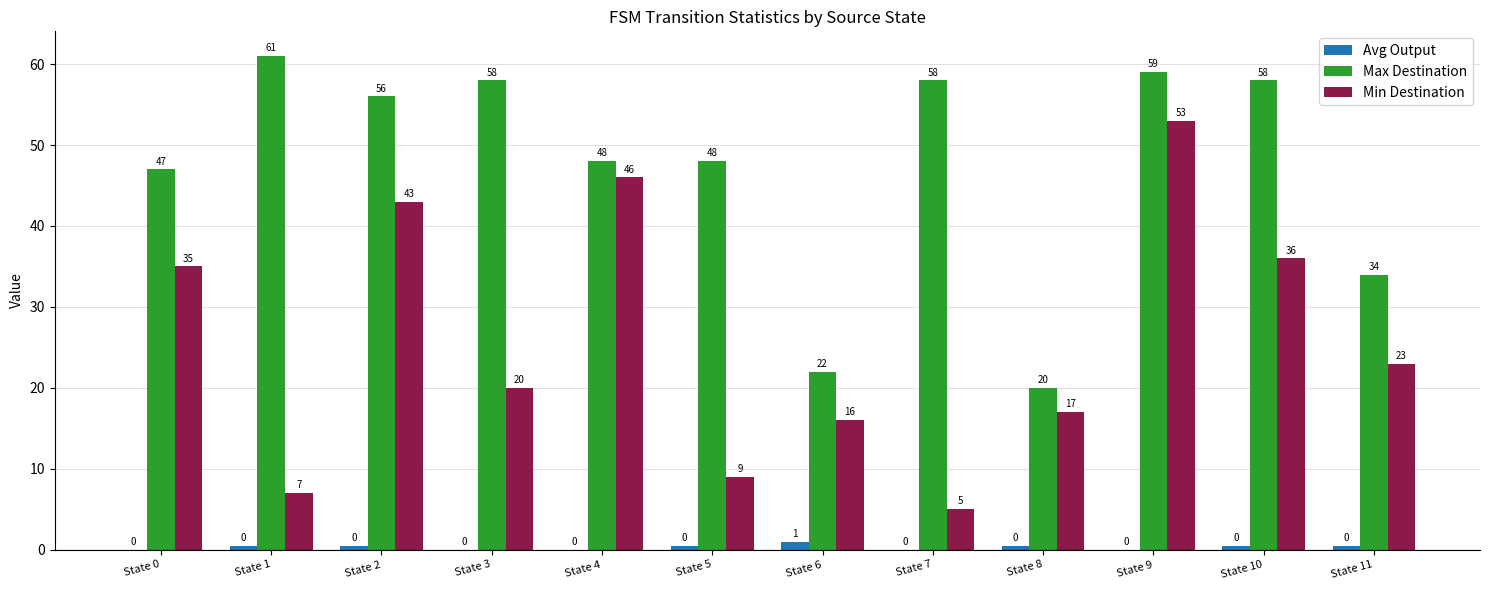

The Min Destination series shows 43.0 at State 2. True or false?

True